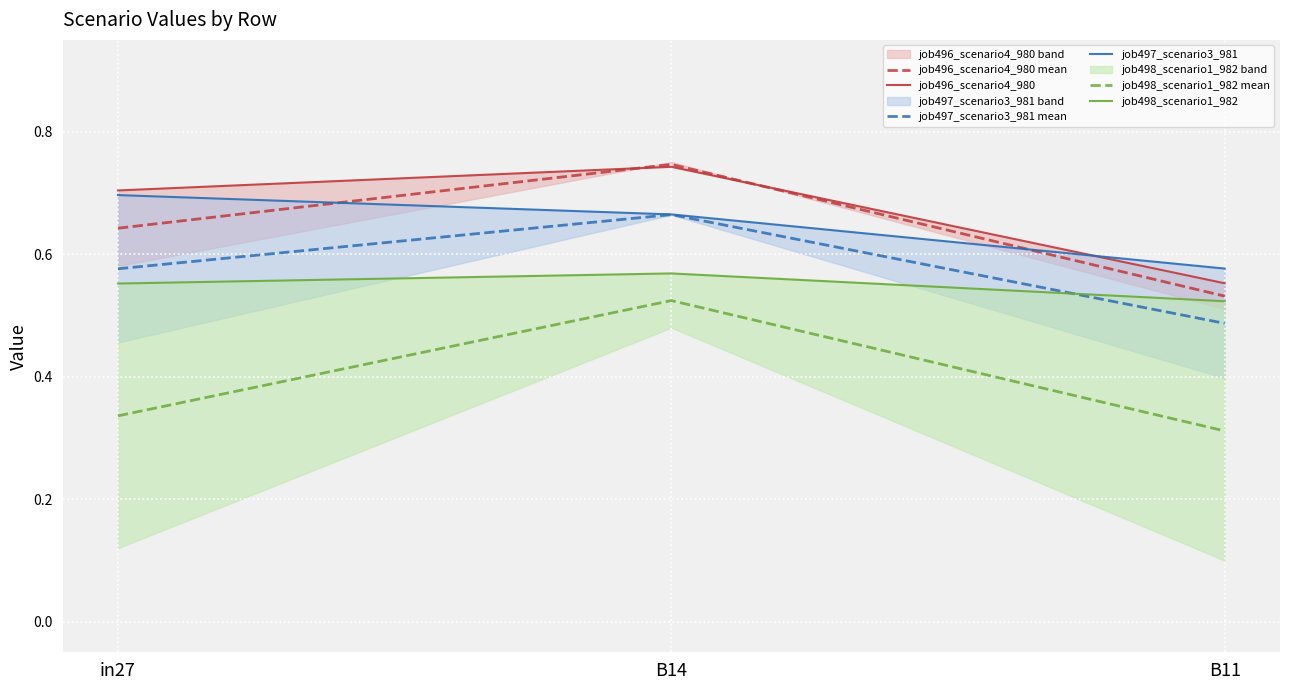

Is it true that job497_scenario3_981 mean equals 0.5 at B11?

True